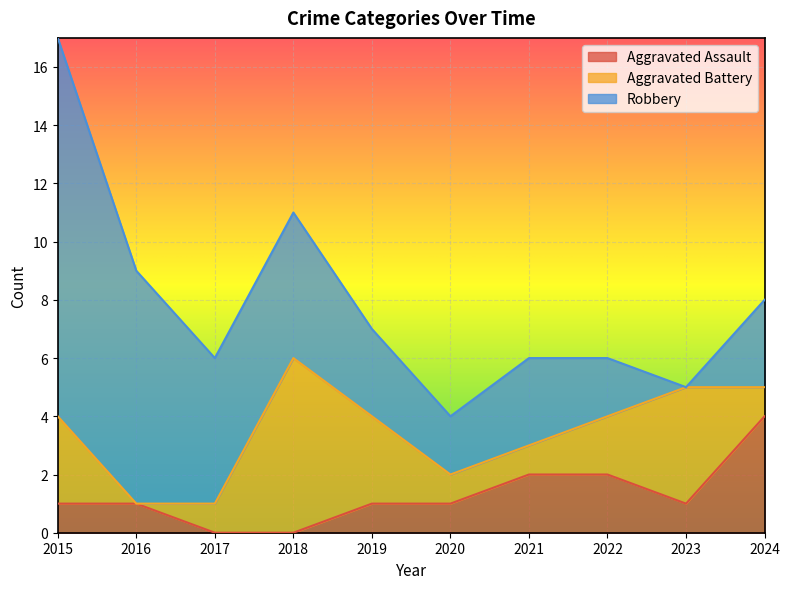

Where is Aggravated Assault nearest to the value 2?

2021